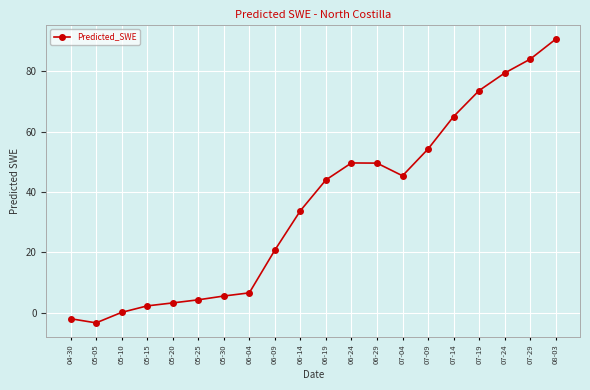

Count the number of data series in this chart.

1